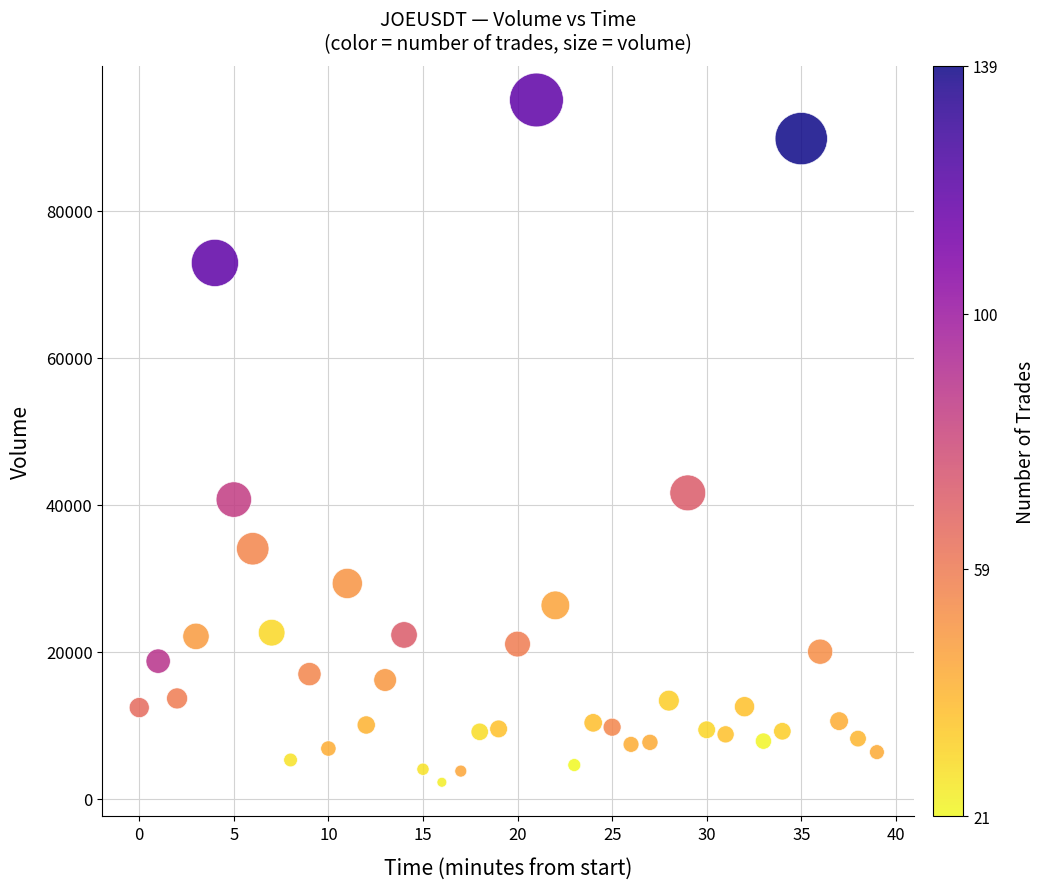

What is the range of Y values (max minus min)?

92792